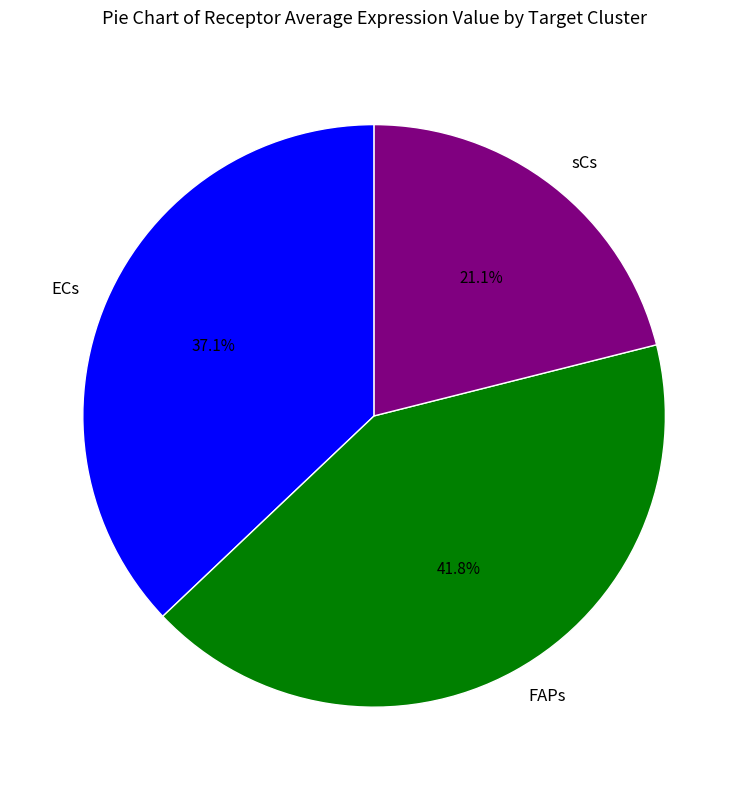

How many segments does this pie chart have?

3